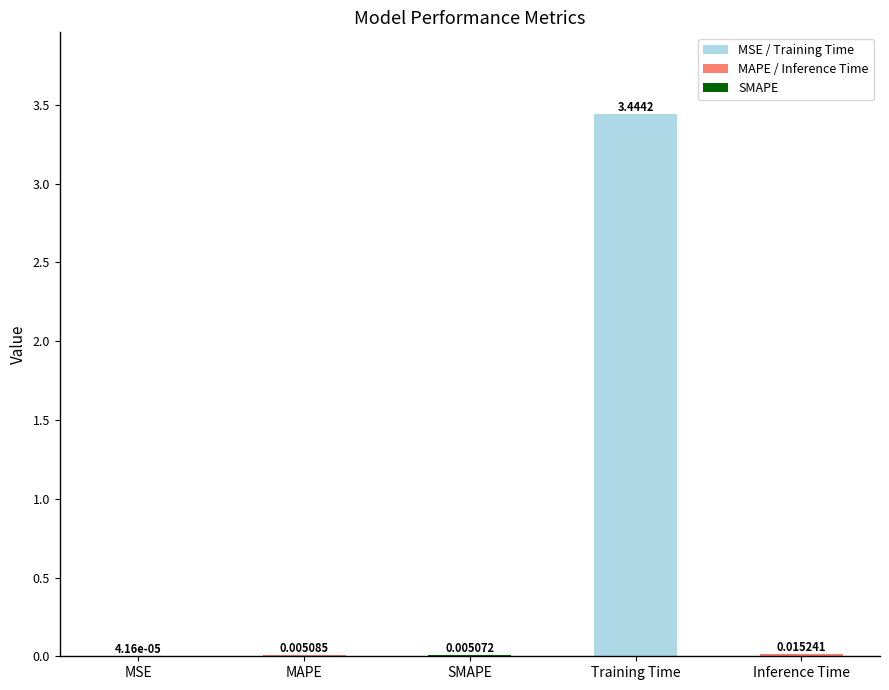

What is the sum of all values?

3.5